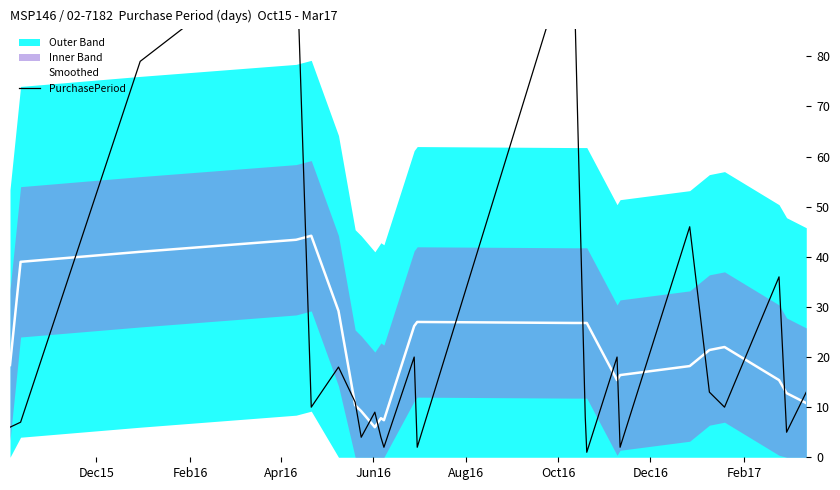

What is the highest value of the Smoothed series?

44.2